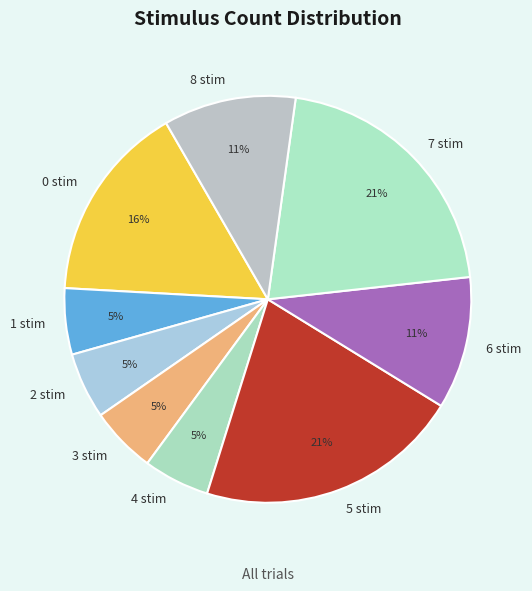

The 3 slice represents 5% of the pie. True or false?

True